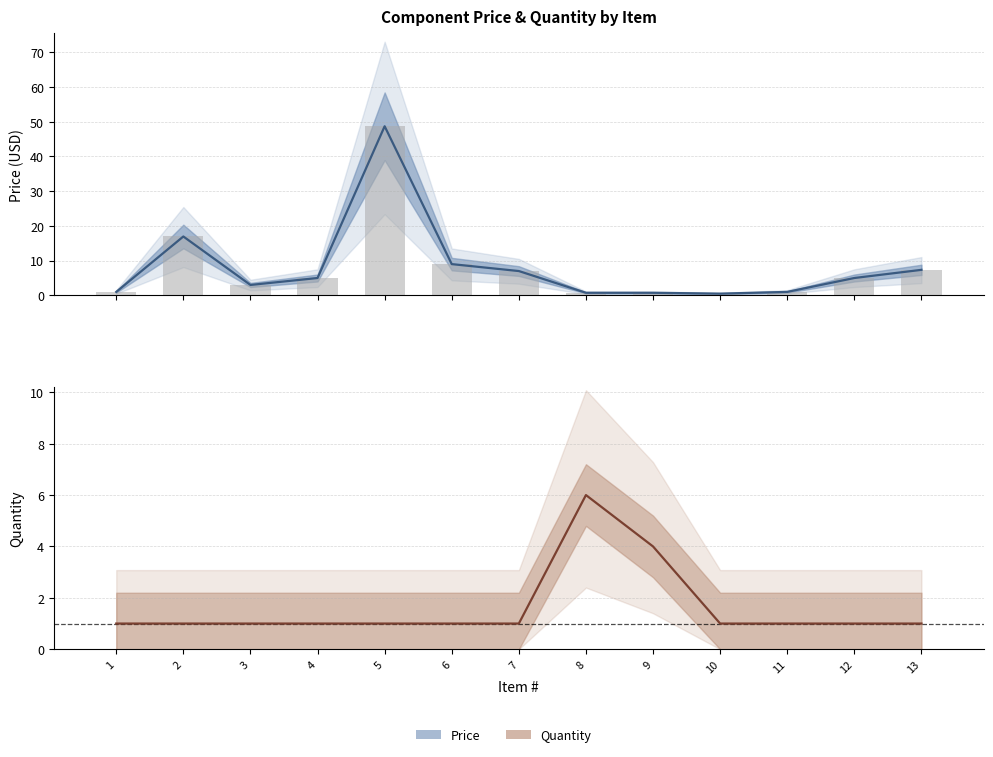

Count the number of categories in the chart.

13